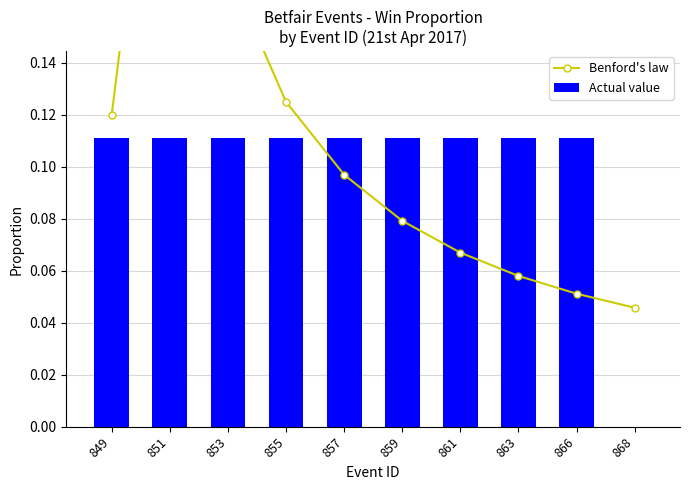

What is the approximate value of Actual value at 861?

0.1